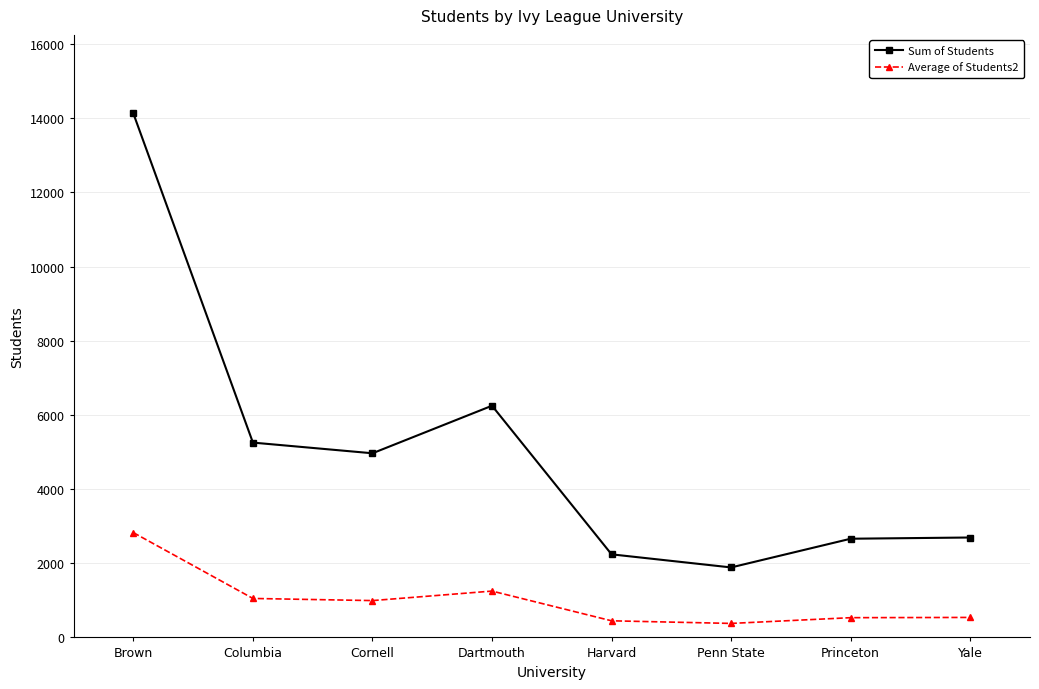

True or false: Sum of Students and Average of Students2 cross at least once.

False